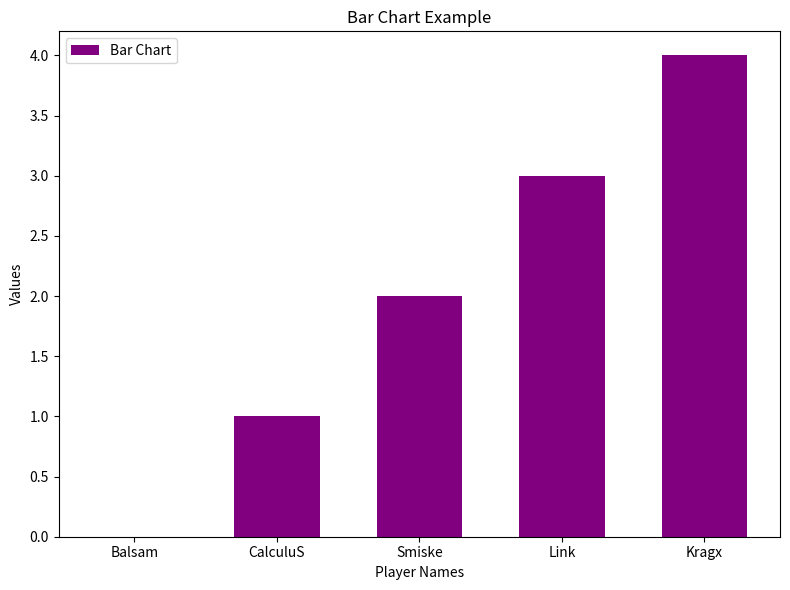

What is the sum of the values at Balsam and Smiske?

2